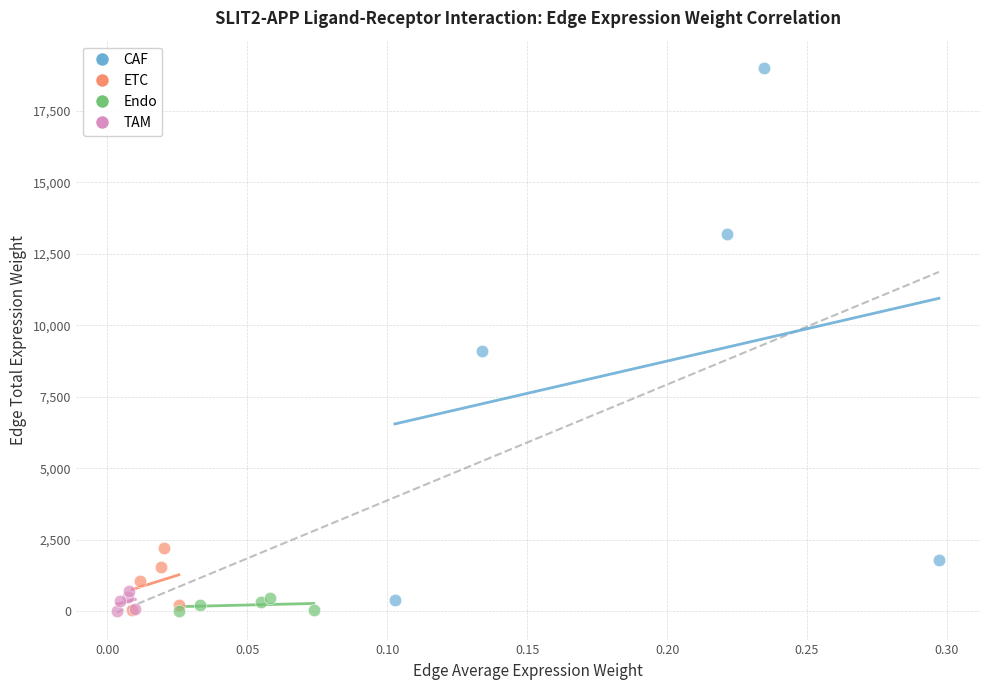

Which series has the largest Y range (max minus min)?

CAF